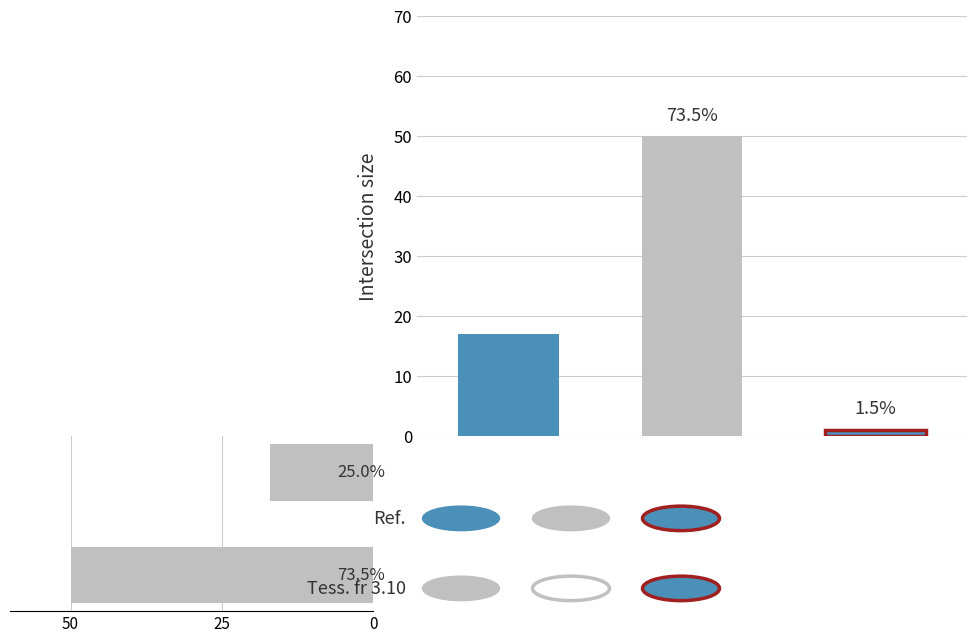

Is it true that the value at 25 is 23?

False